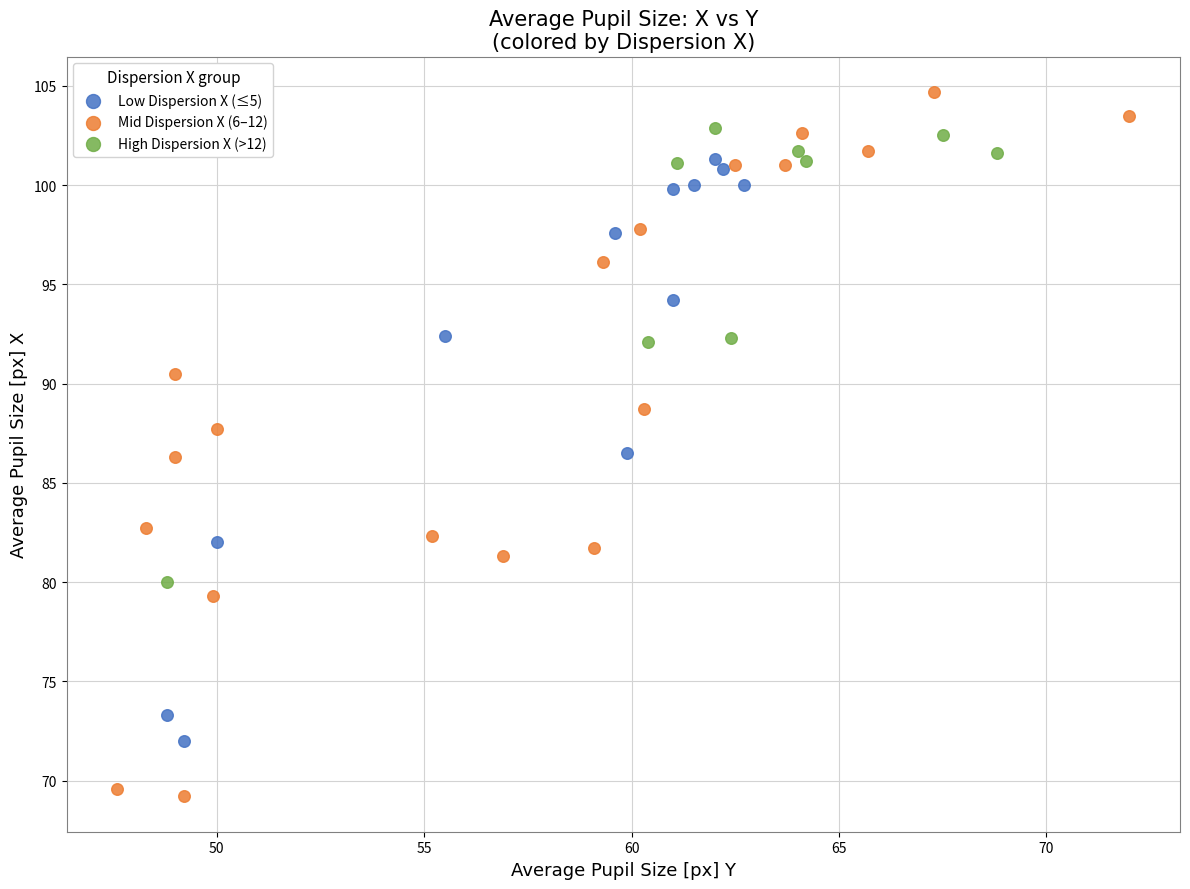

Which series reaches the maximum Y coordinate?

Mid Dispersion X (6–12)